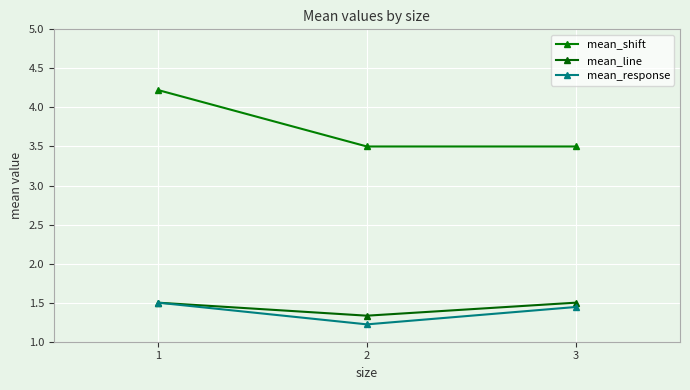

What is the smallest value displayed?

1.2